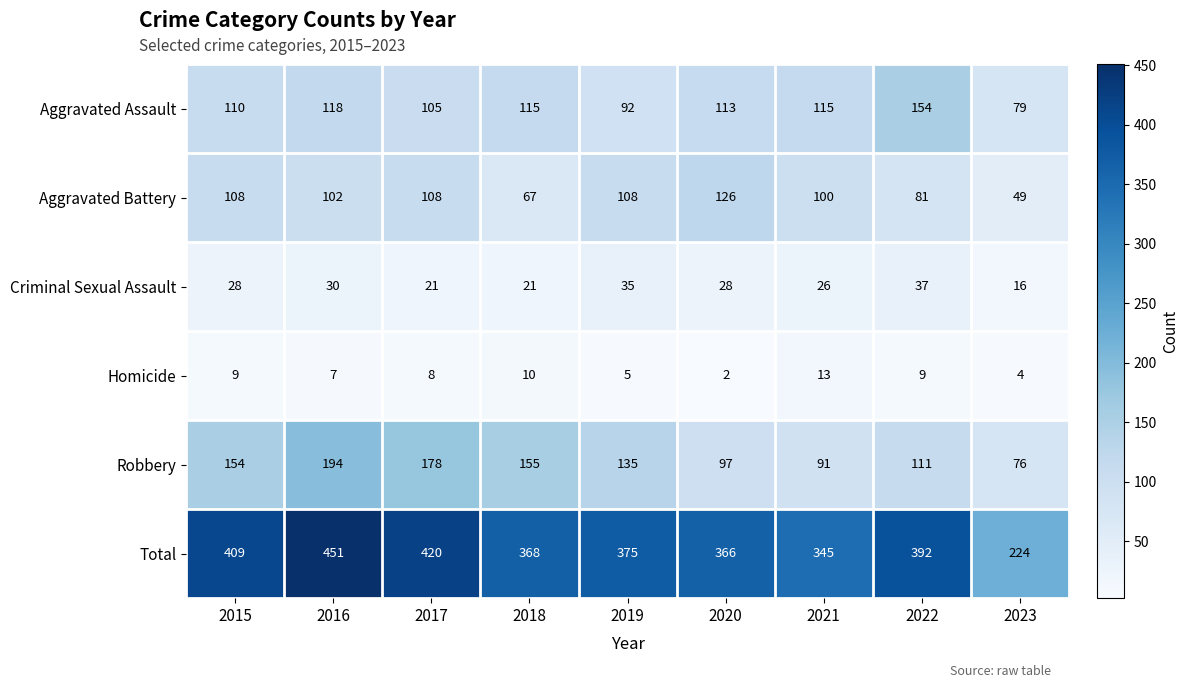

Is the value of Aggravated Assault at 2018 greater than the value of Homicide at 2021?

Yes